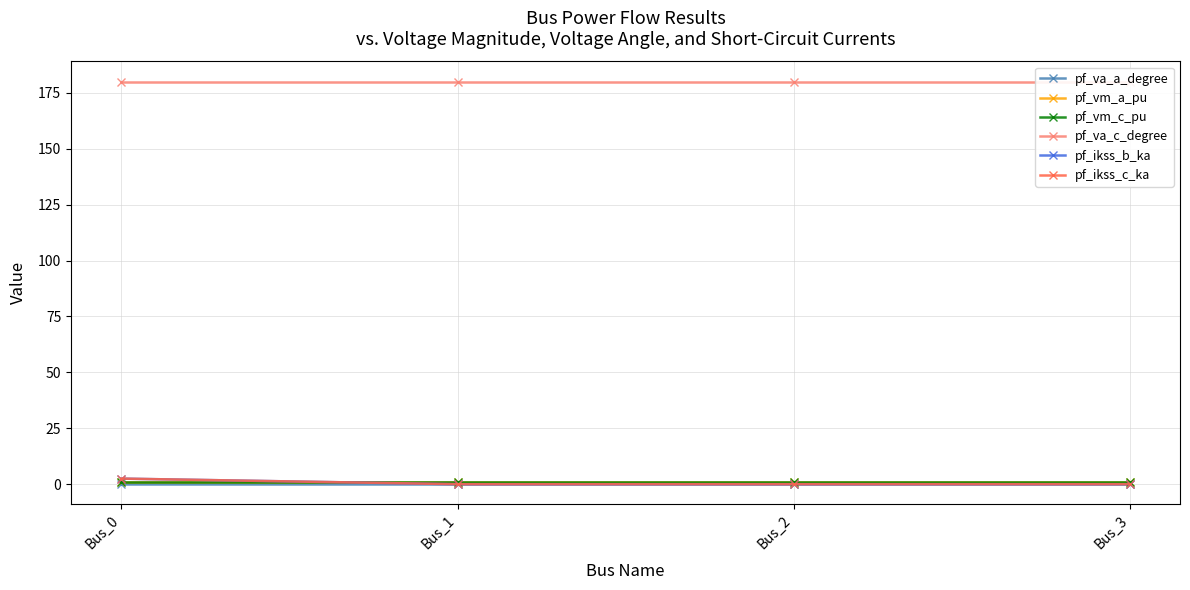

What is the lowest value of the pf_vm_c_pu series?

1.0